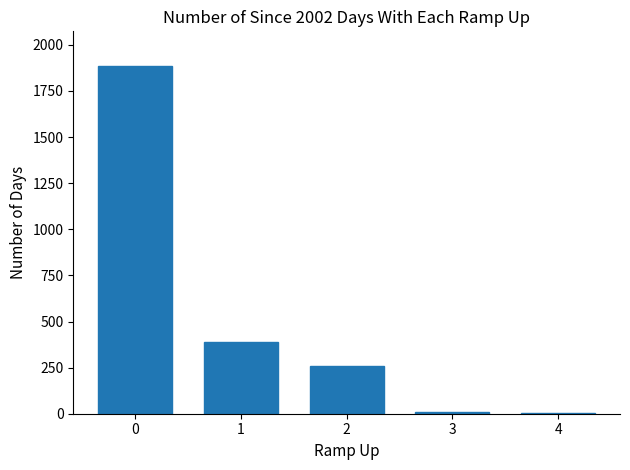

What is the ratio of the value at 2 to the value at 1?

0.7